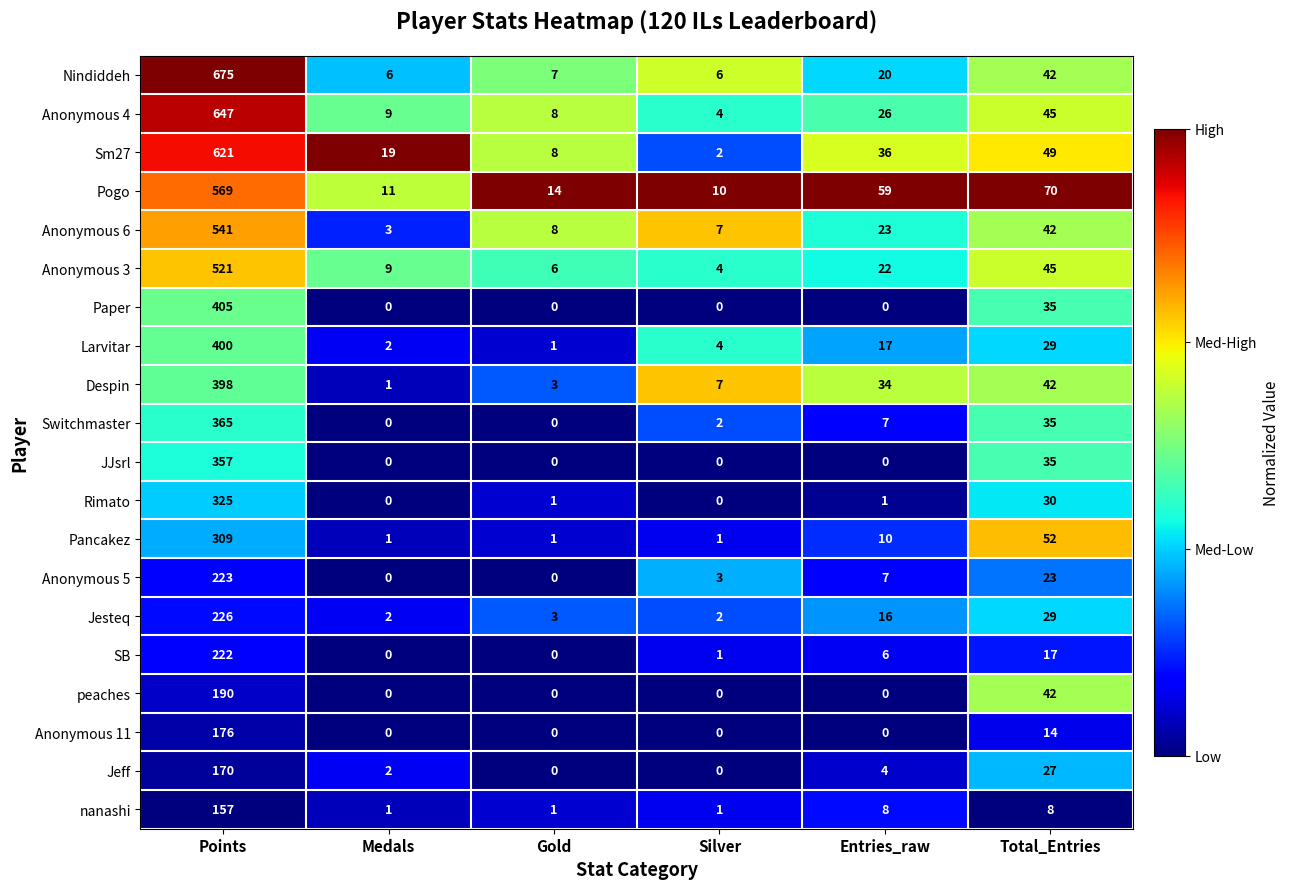

Rank the categories by Pogo value from highest to lowest.

Points, Total_Entries, Entries_raw, Gold, Medals, Silver